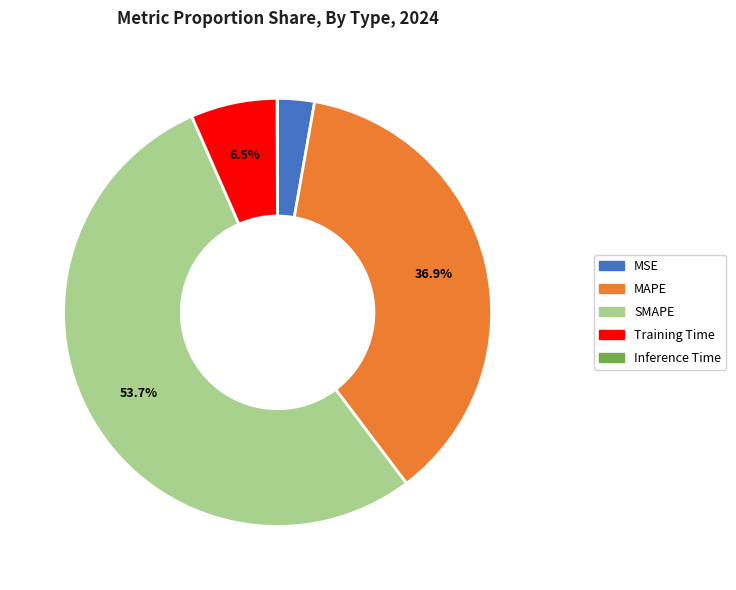

To the nearest percent, what is the average slice percentage?

20%